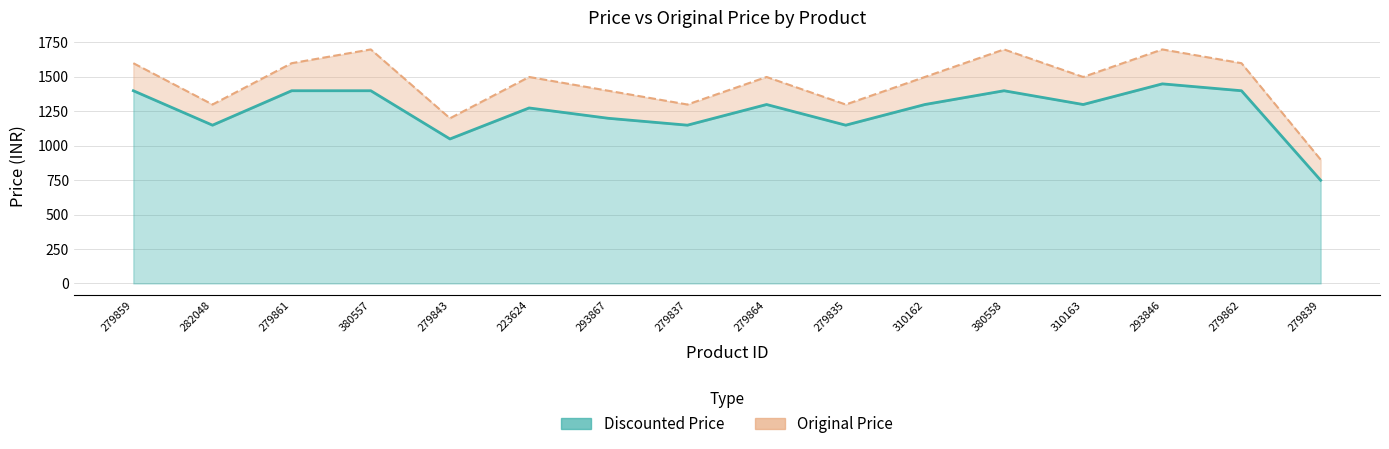

Count the number of data series in this chart.

2